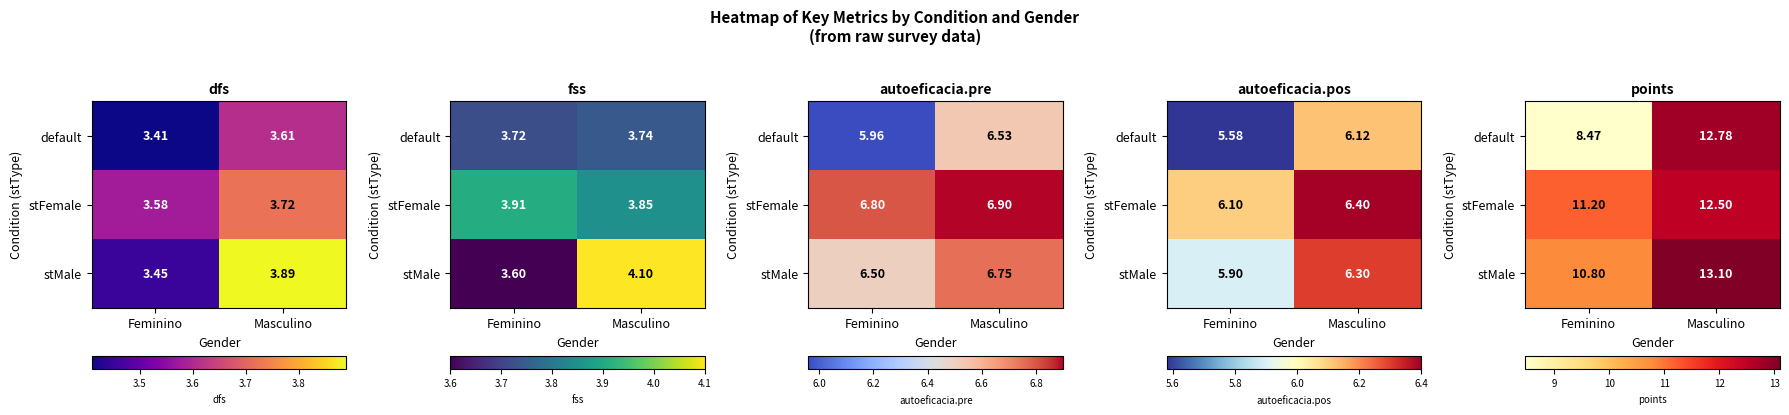

What is the total value across all series at Feminino?

30.5